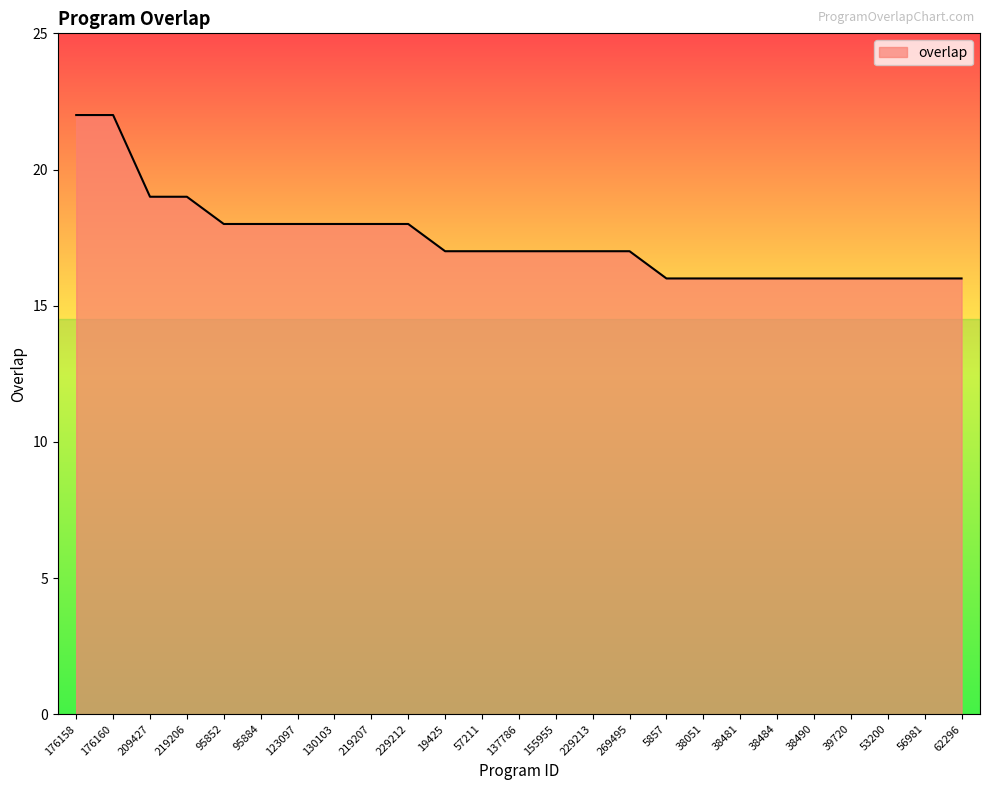

Count the number of categories in the chart.

25